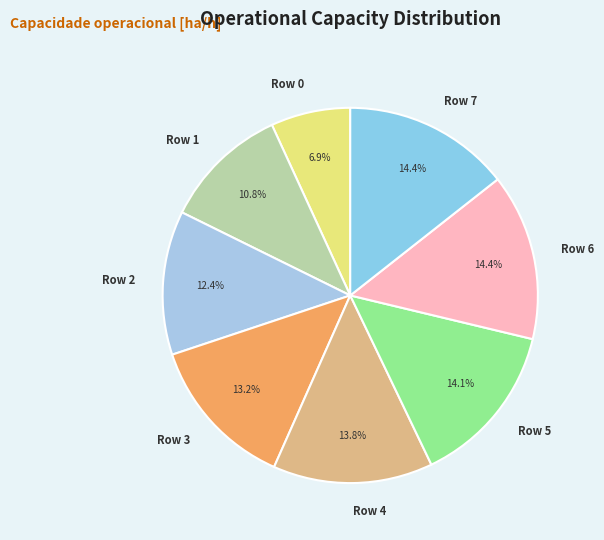

To the nearest percent, what portion does Row 3 represent?

13%